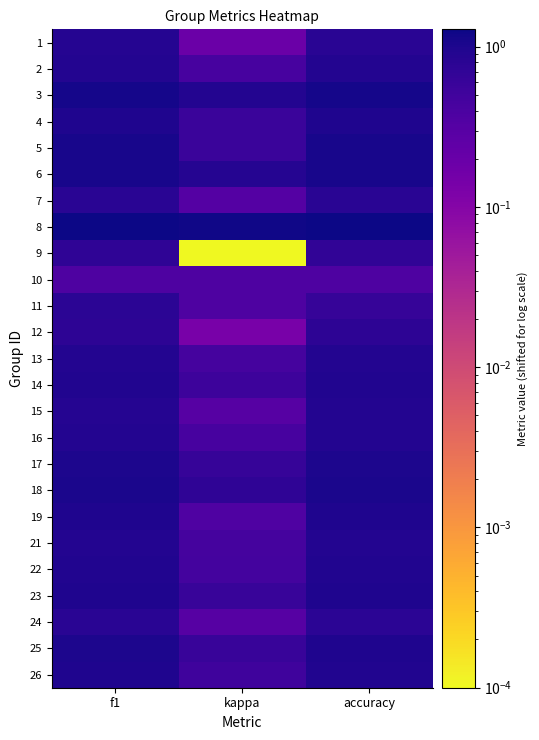

Which series changed the most between kappa and accuracy?

9